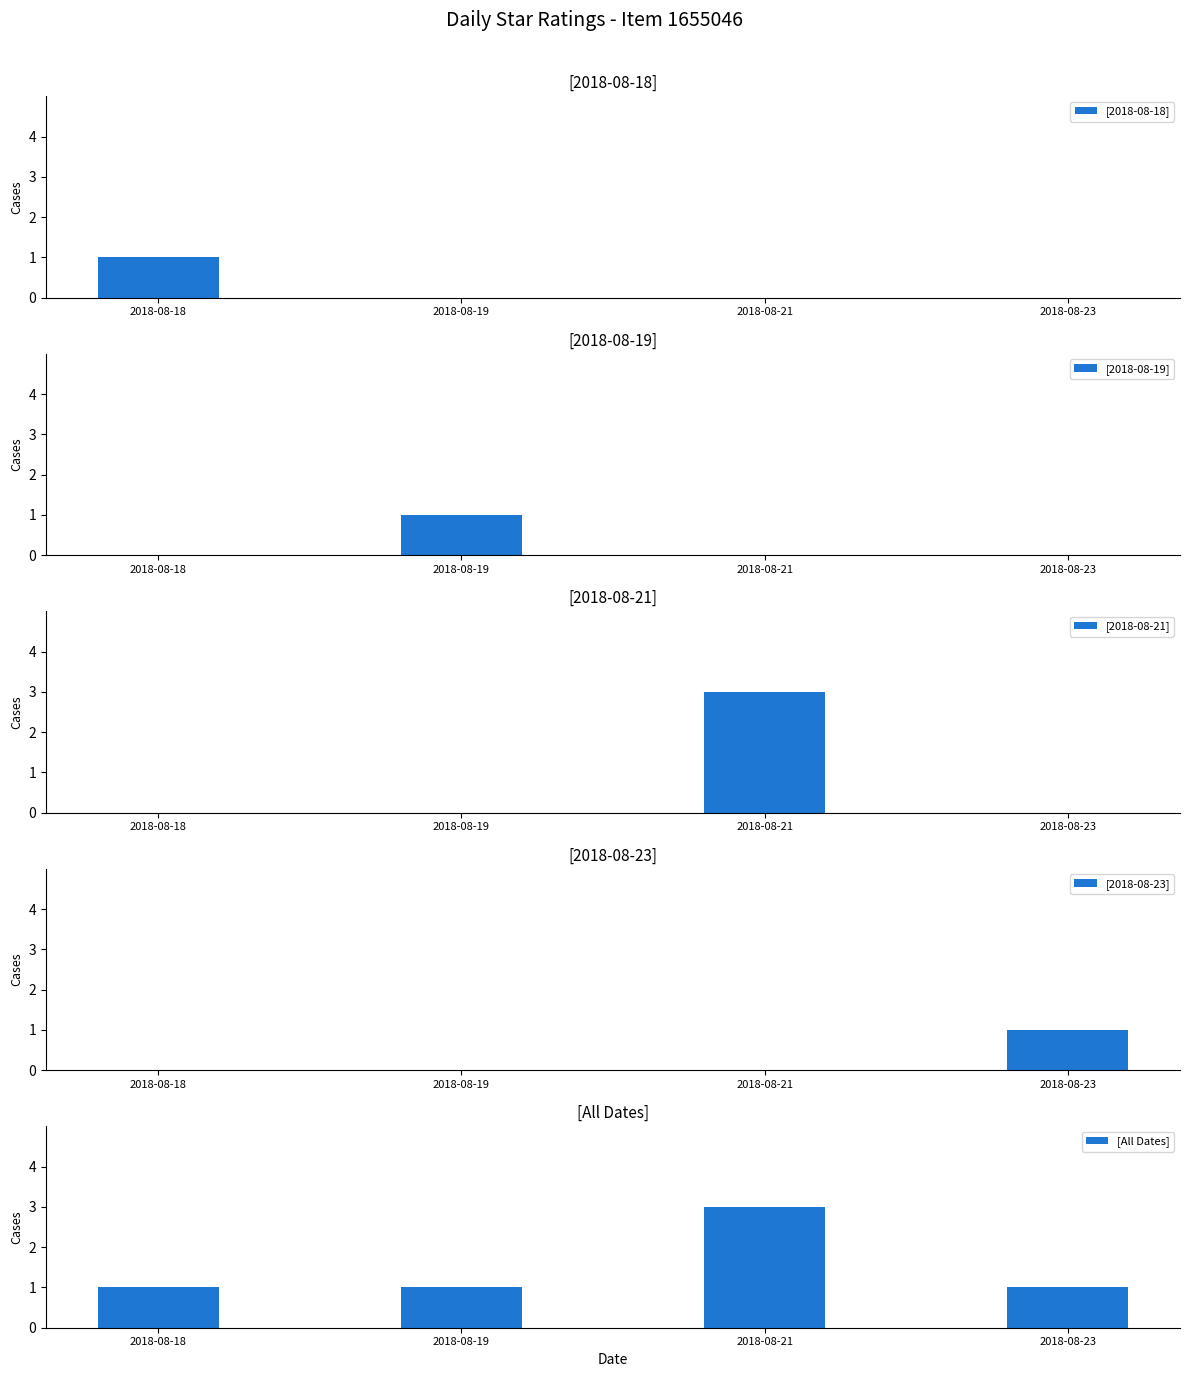

Which series has the largest range (max minus min)?

[2018-08-21]